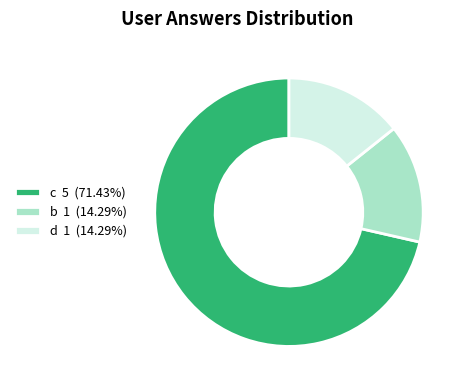

What is the ratio of the value at b 1 (14.29%) to the value at d 1 (14.29%)?

1.0